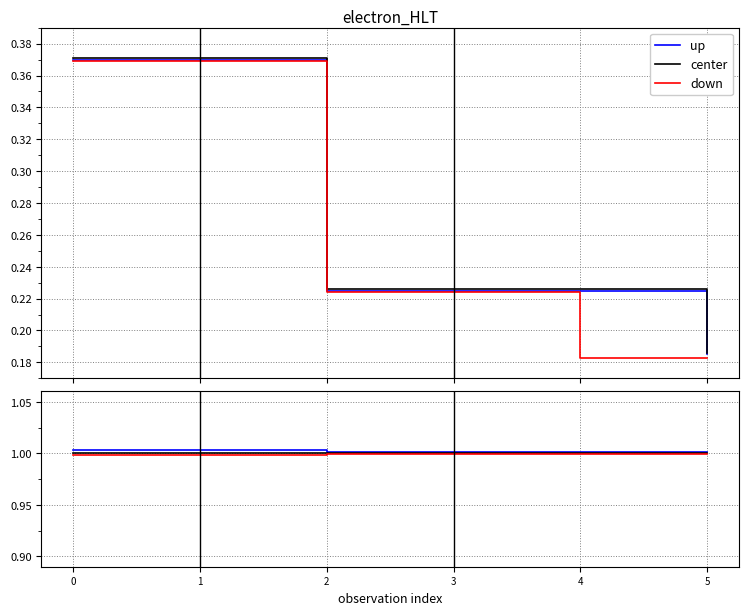

What is the value of the up point at the 2nd from the left?

1.0